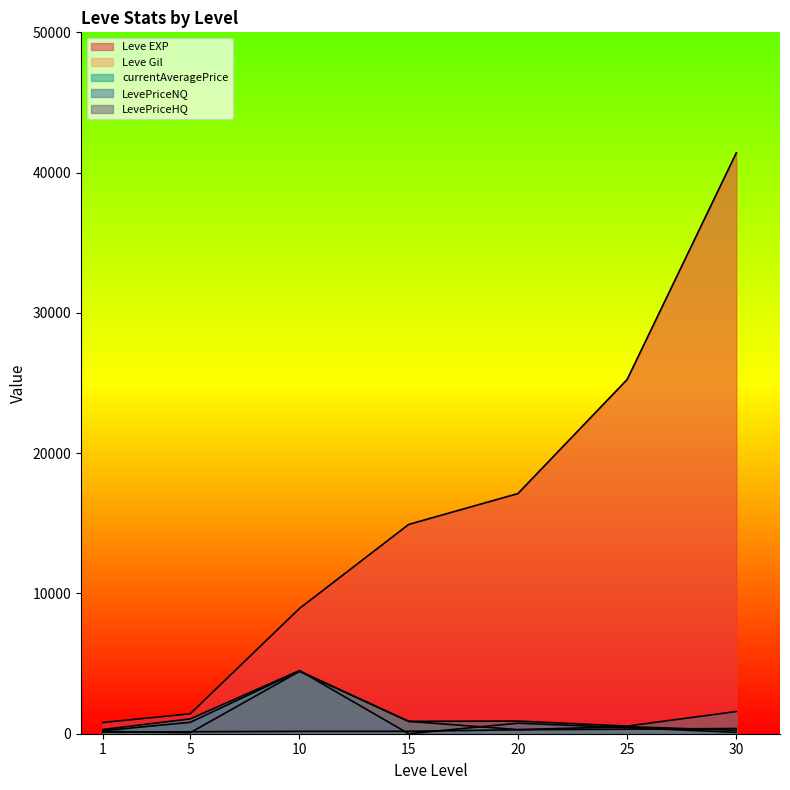

What is the highest value of the Leve EXP series?

41410.0